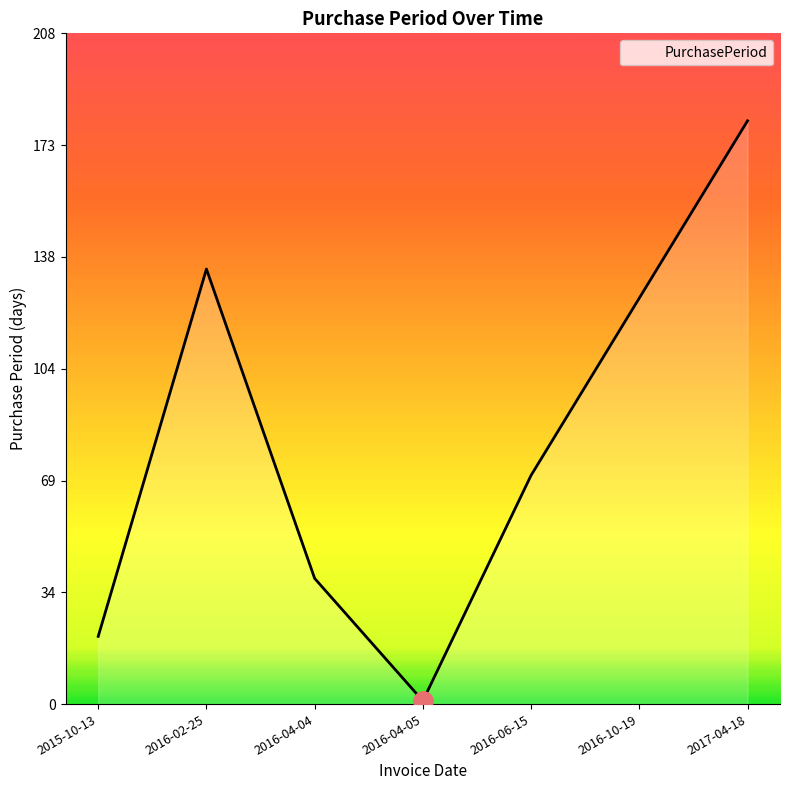

What is the difference between the maximum and minimum values?

180